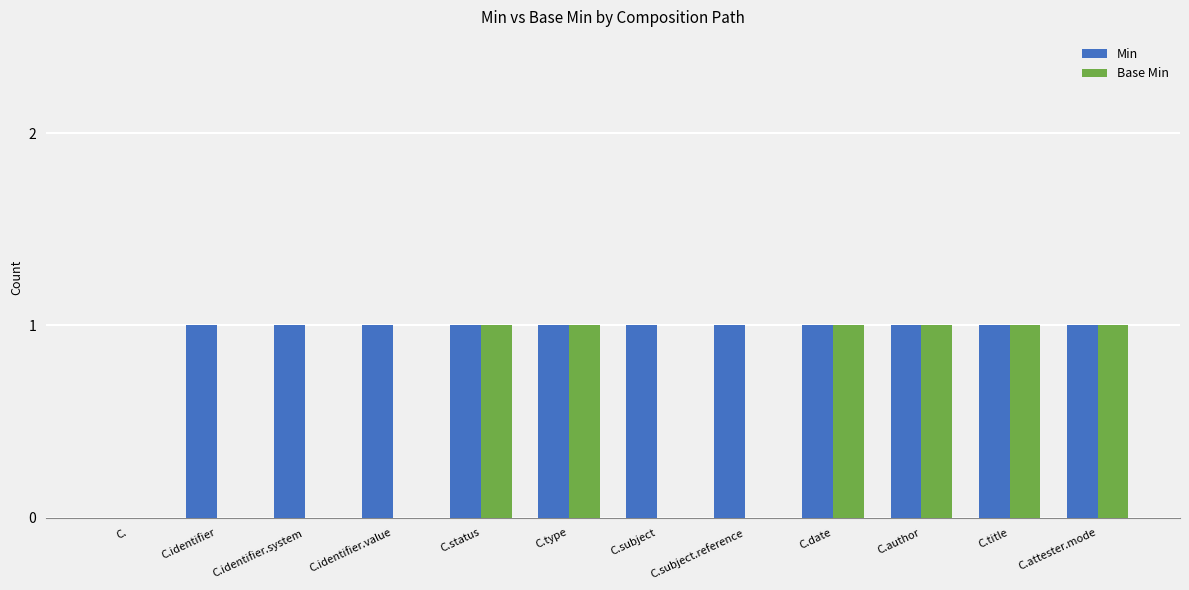

Are the bars grouped side by side (vs. stacked)?

Yes